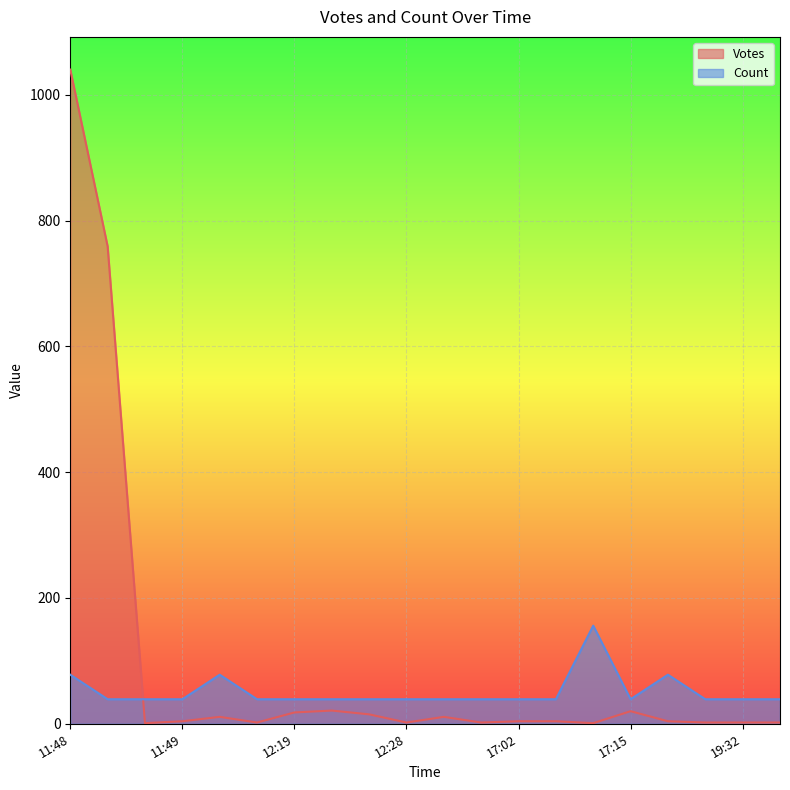

What is the difference between the maximum and minimum values in the Count series?

117